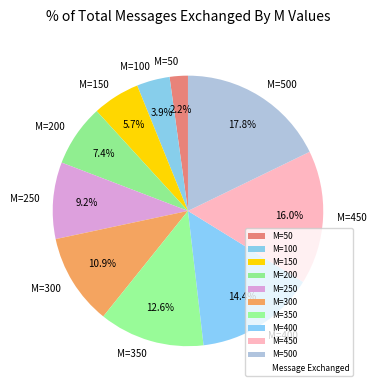

Does M=400 account for over 50% of the chart?

No